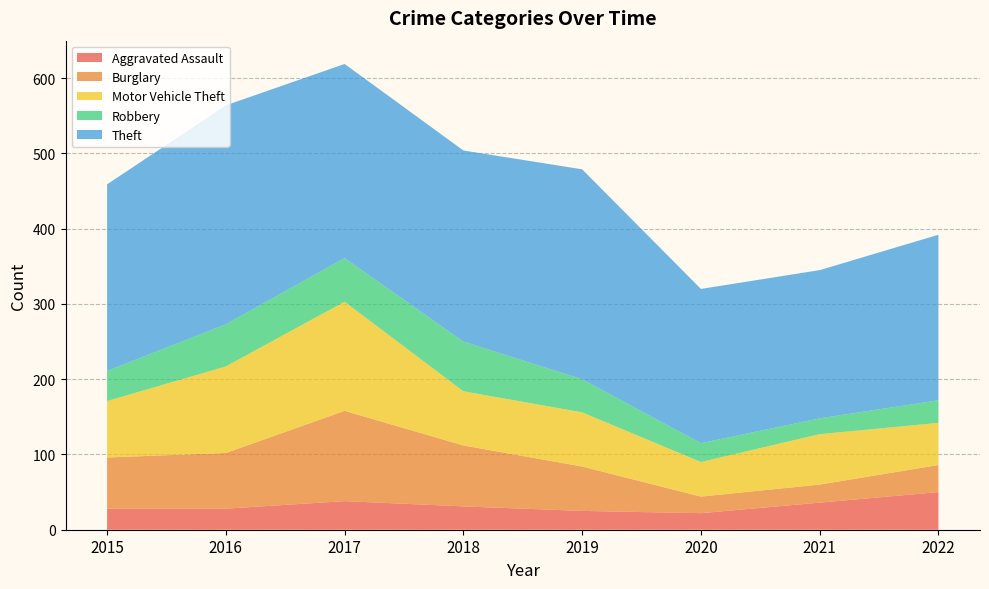

Reading left to right, what are all the values shown in this chart?

Aggravated Assault: 2015=28	2016=28	2017=38	2018=31	2019=25	2020=22	2021=36	2022=50
Burglary: 2015=68	2016=74	2017=120	2018=81	2019=59	2020=22	2021=24	2022=36
Motor Vehicle Theft: 2015=75	2016=115	2017=145	2018=72	2019=72	2020=46	2021=67	2022=56
Robbery: 2015=40	2016=56	2017=58	2018=66	2019=44	2020=25	2021=21	2022=30
Theft: 2015=248	2016=291	2017=258	2018=254	2019=279	2020=205	2021=197	2022=220